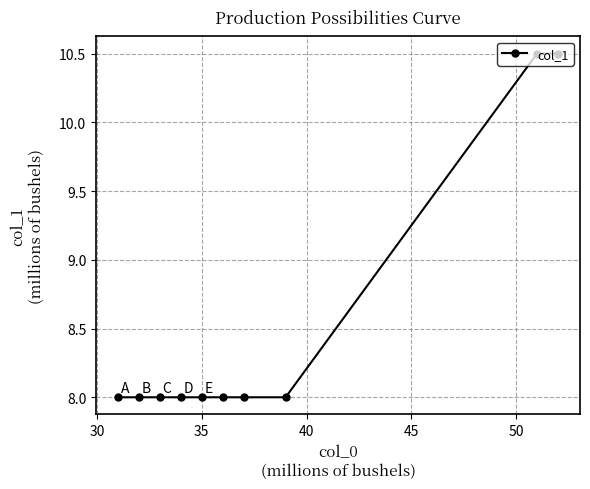

What is the sum of all values?

85.0